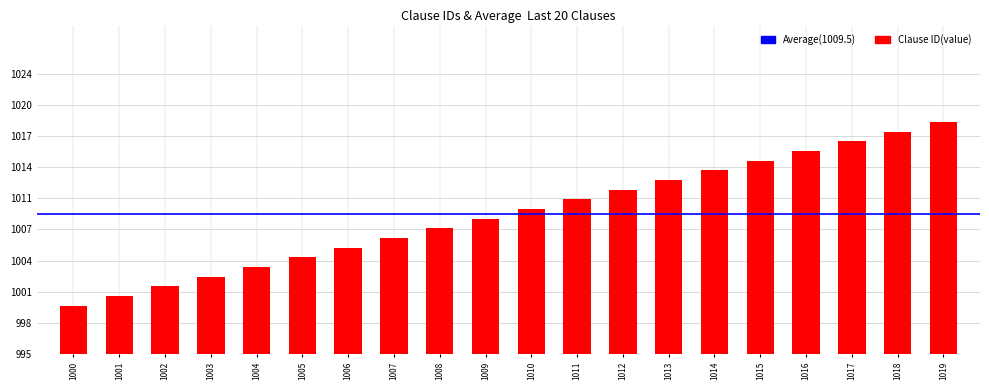

What is the value of the 16th bar from the left?

1015